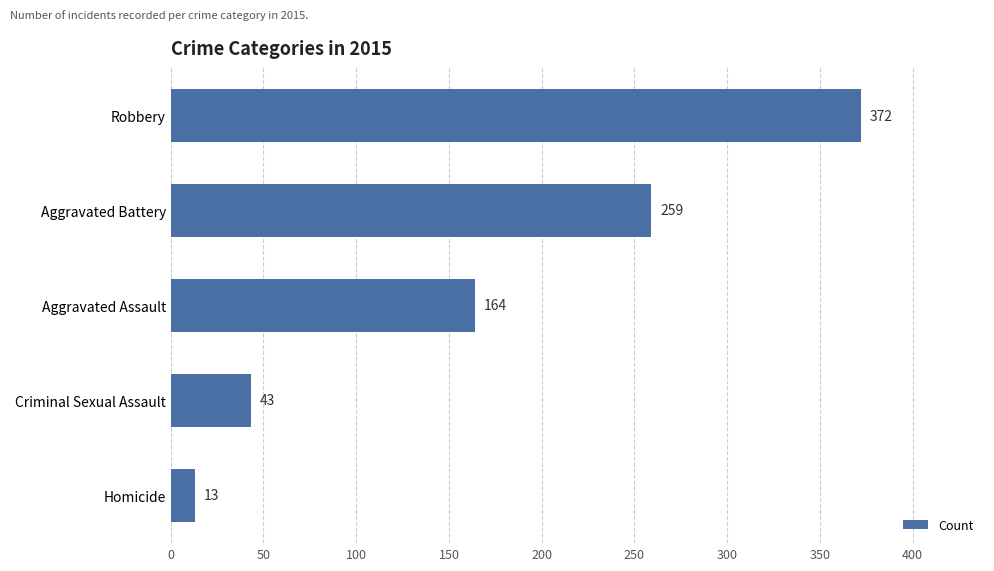

At which category does the chart reach its minimum across all series?

Homicide